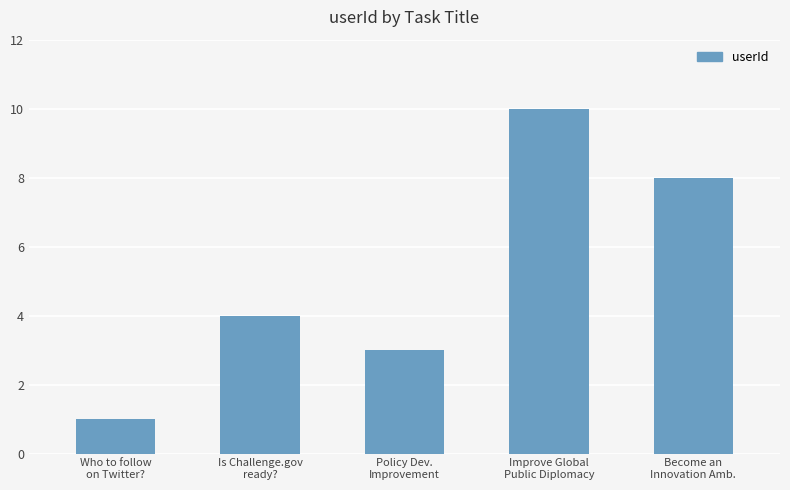

List the labels in order of value, largest first.

Improve Global
Public Diplomacy, Become an
Innovation Amb., Is Challenge.gov
ready?, Policy Dev.
Improvement, Who to follow
on Twitter?